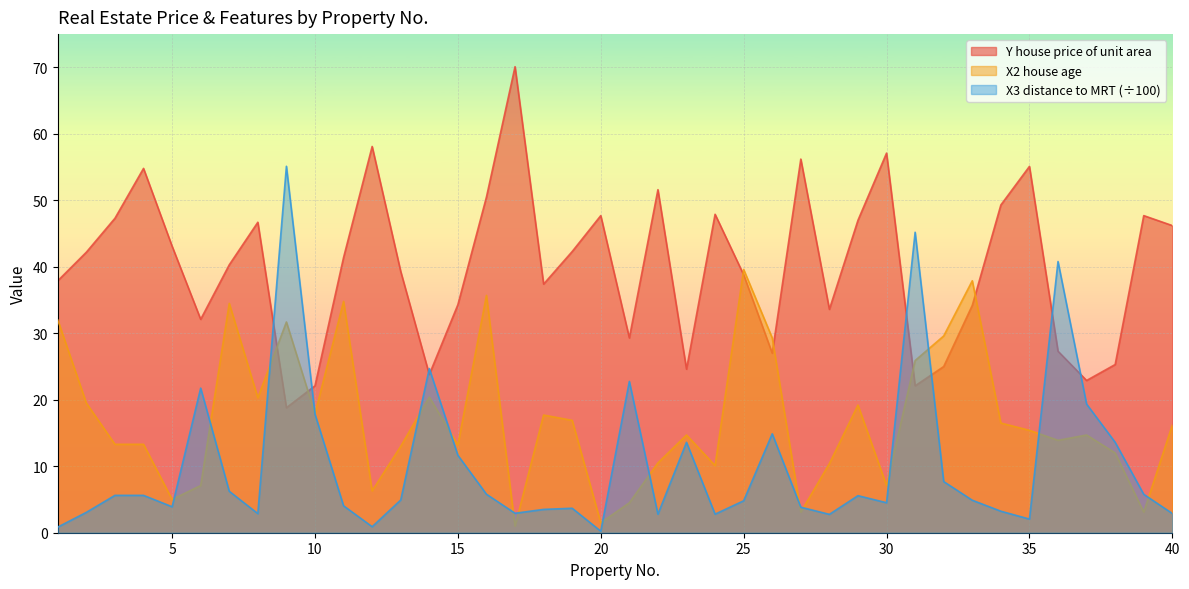

What is the value of the X2 house age point at the 36th from the left?

13.9